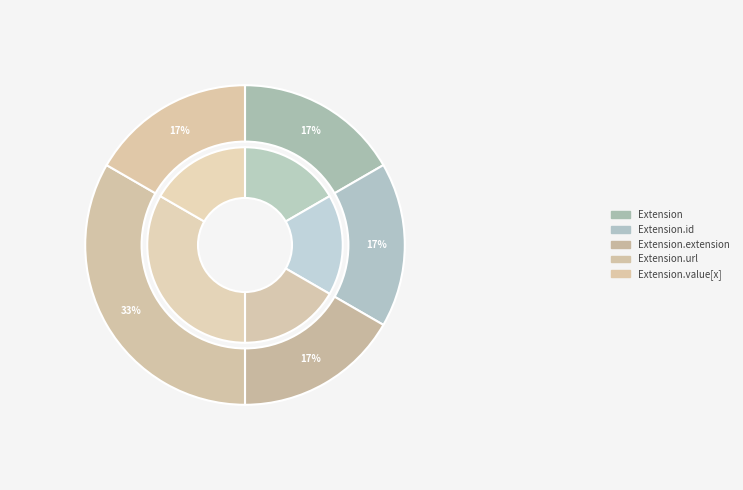

Which category has the biggest portion of the pie?

Extension.url